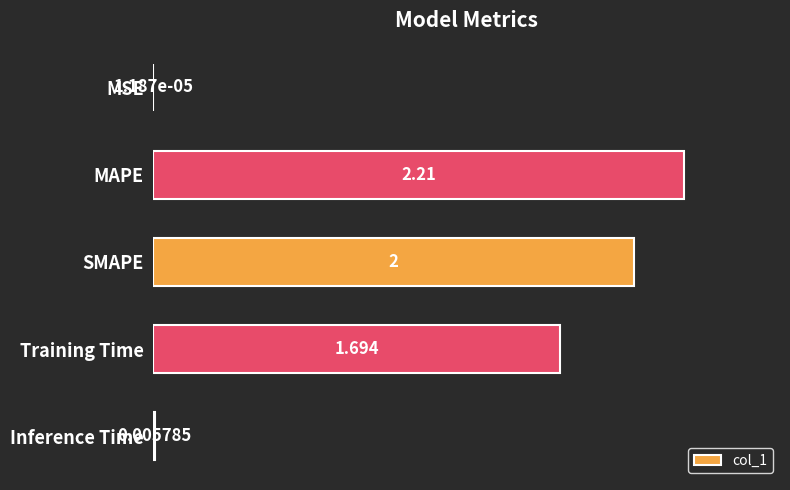

Are the bars horizontal?

Yes